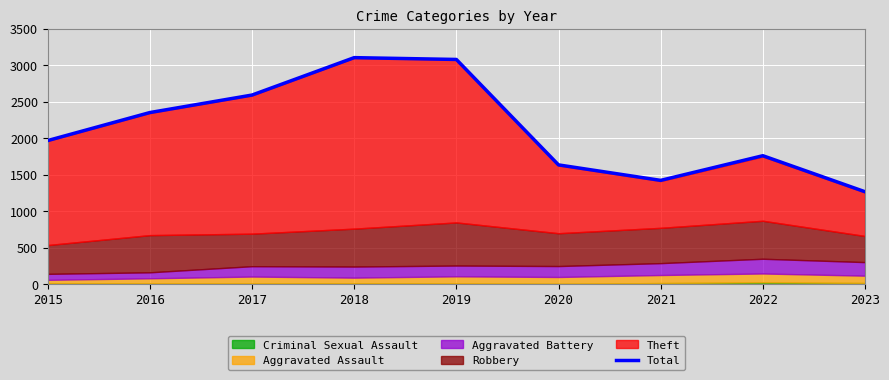

How many points are lower than both their immediate neighbors (excluding endpoints)?

1